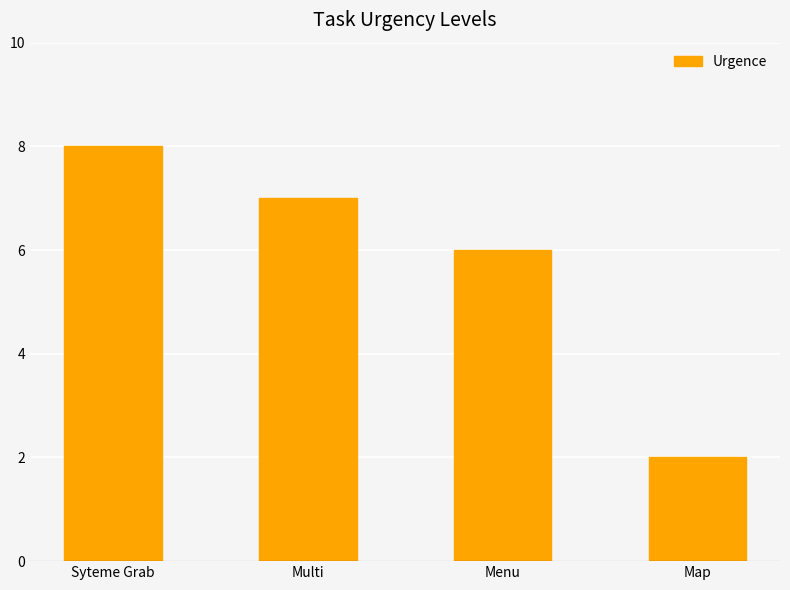

What is the difference between the maximum and minimum values?

6